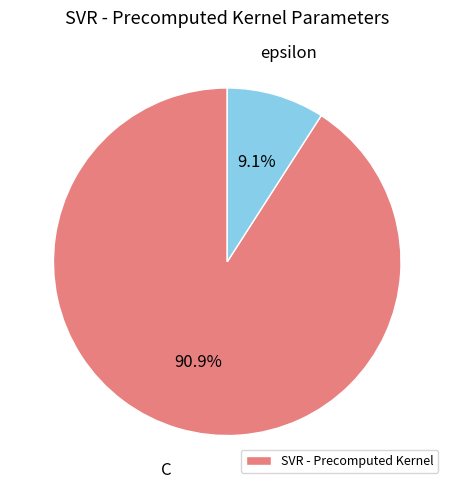

Does any single category account for the majority?

Yes